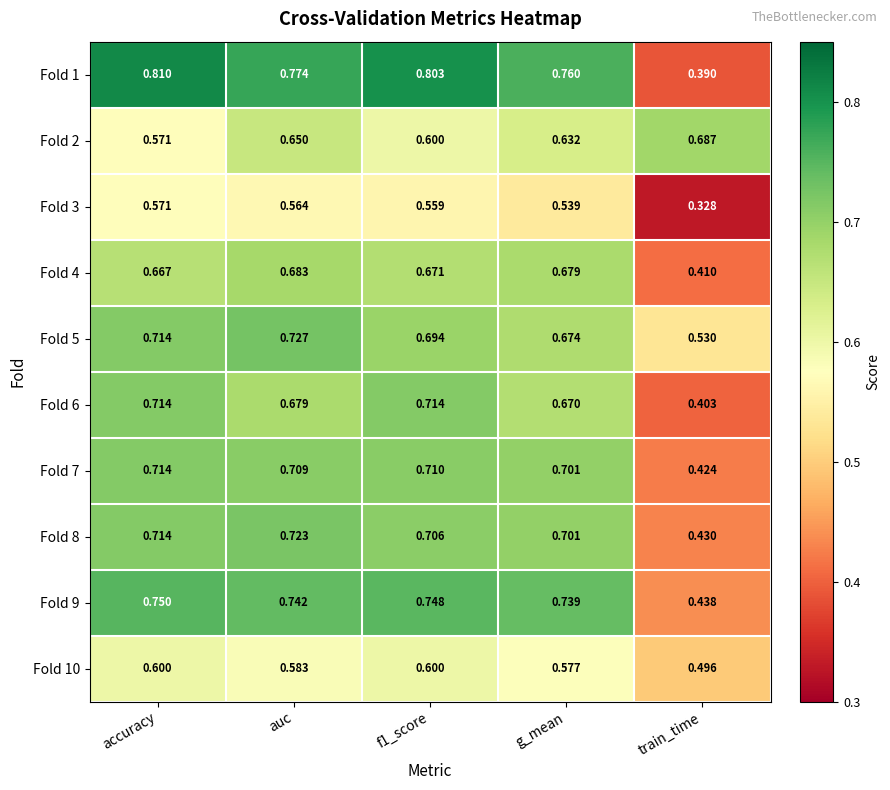

Which category has the lowest value in the Fold 4 series?

train_time